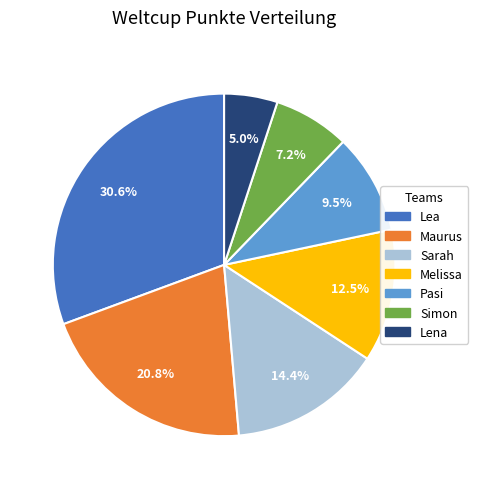

To the nearest percent, what is the difference between the Pasi and Simon slice percentages?

2%